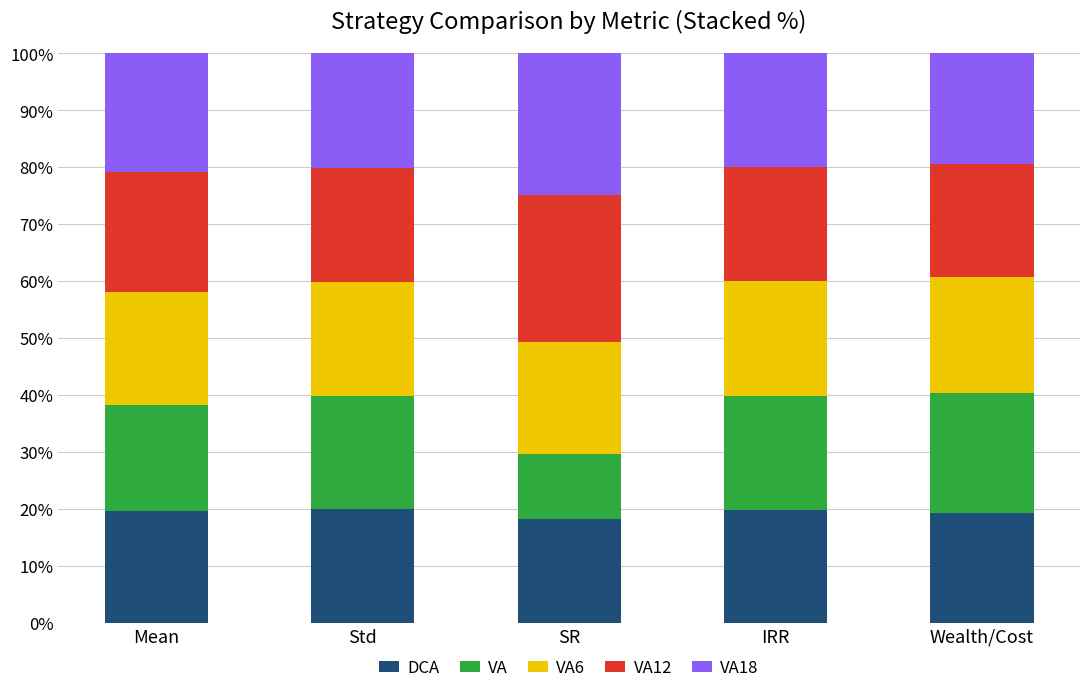

What are all the series names shown in the legend?

DCA, VA, VA6, VA12, VA18